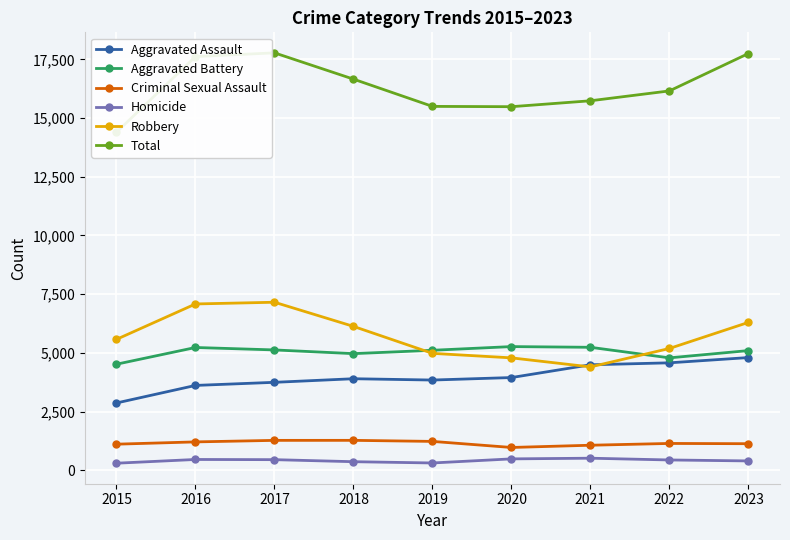

How many lines are shown in the chart?

6